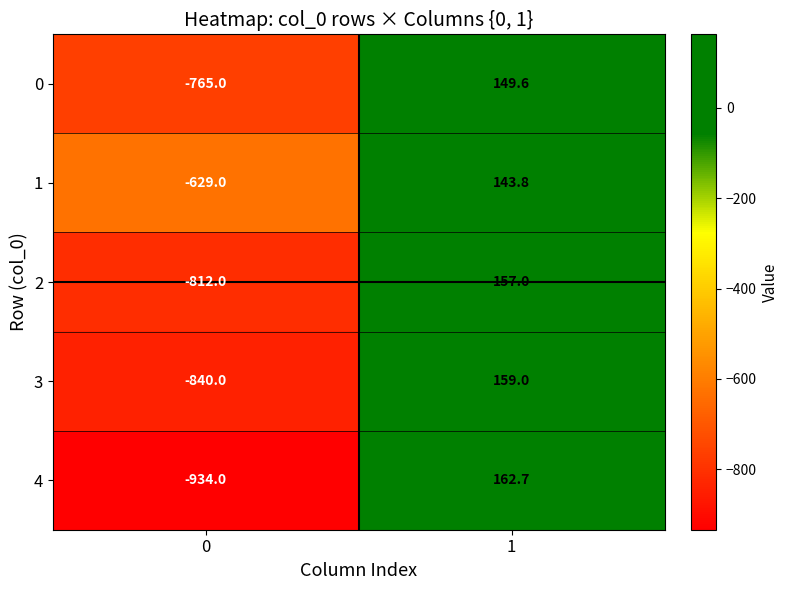

What is the spread (max minus min) of values at 0?

305.0